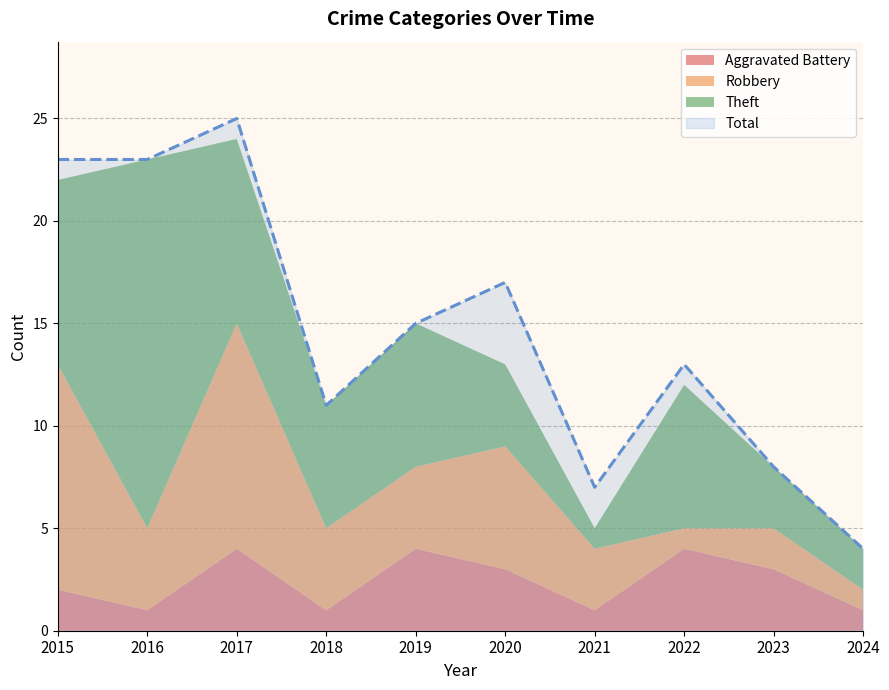

True or false: Total has a value of 37 at 2015.

False